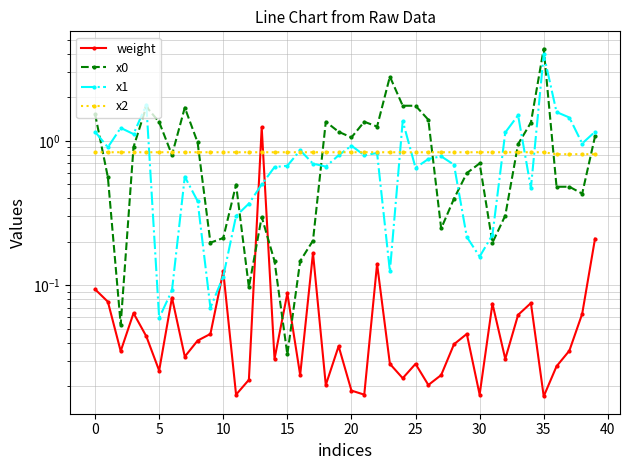

List the series in order of their peak value, lowest first.

x2, weight, x1, x0